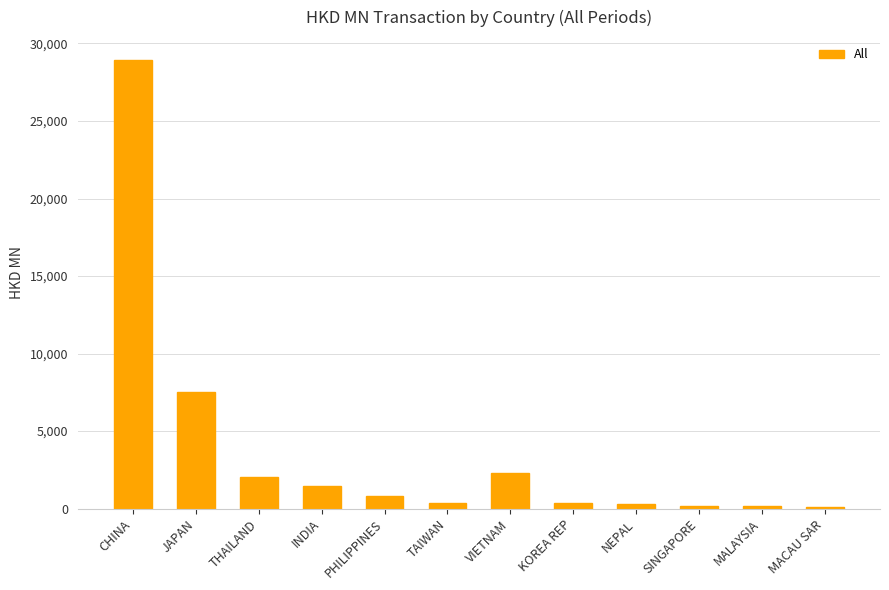

What is the difference between the maximum and minimum values?

28852.1